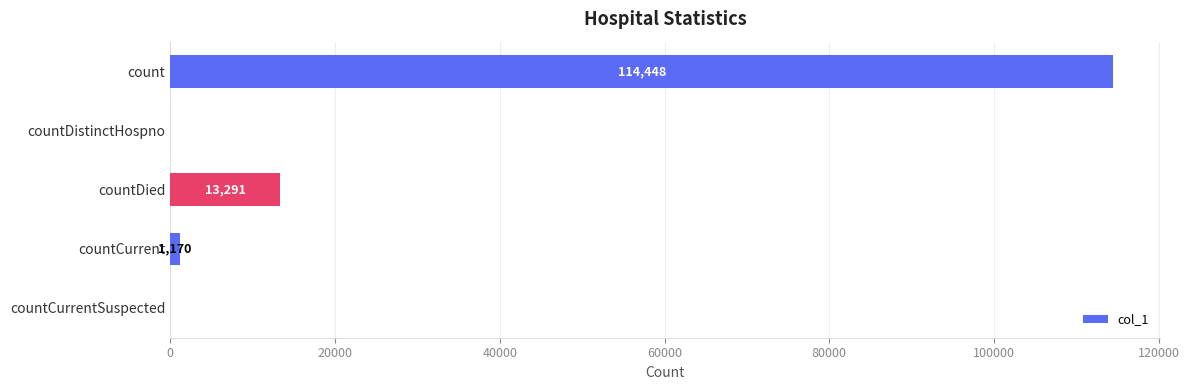

The chart shows a value of 20686 at countDied. True or false?

False